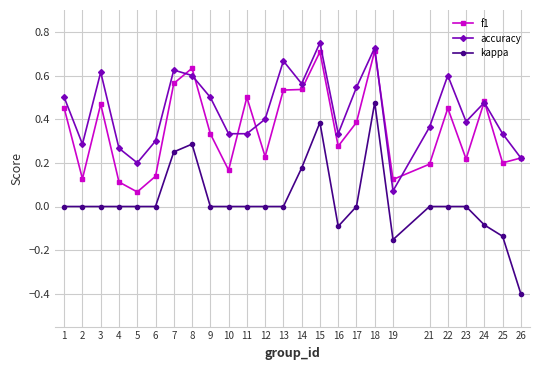

Which series changed the most between 13 and 23?

f1